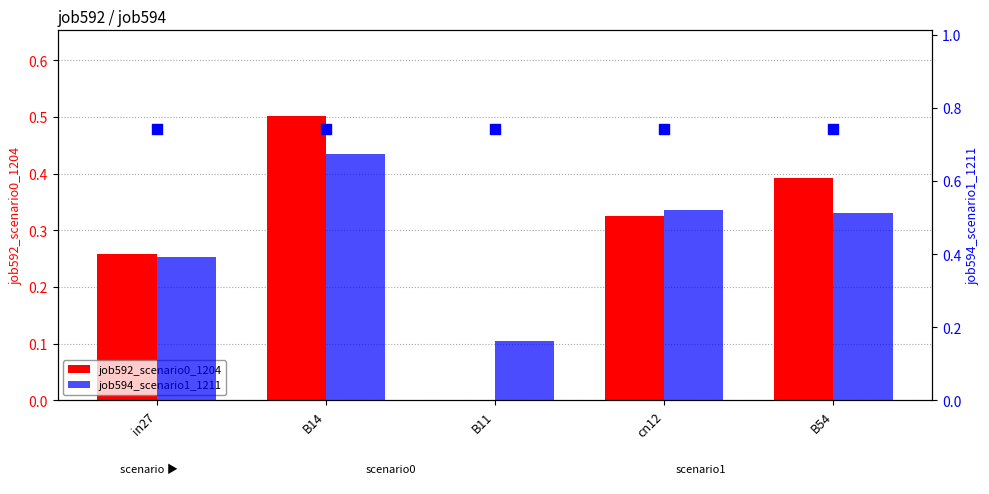

Which series has the largest total across all categories?

job594_scenario1_1211